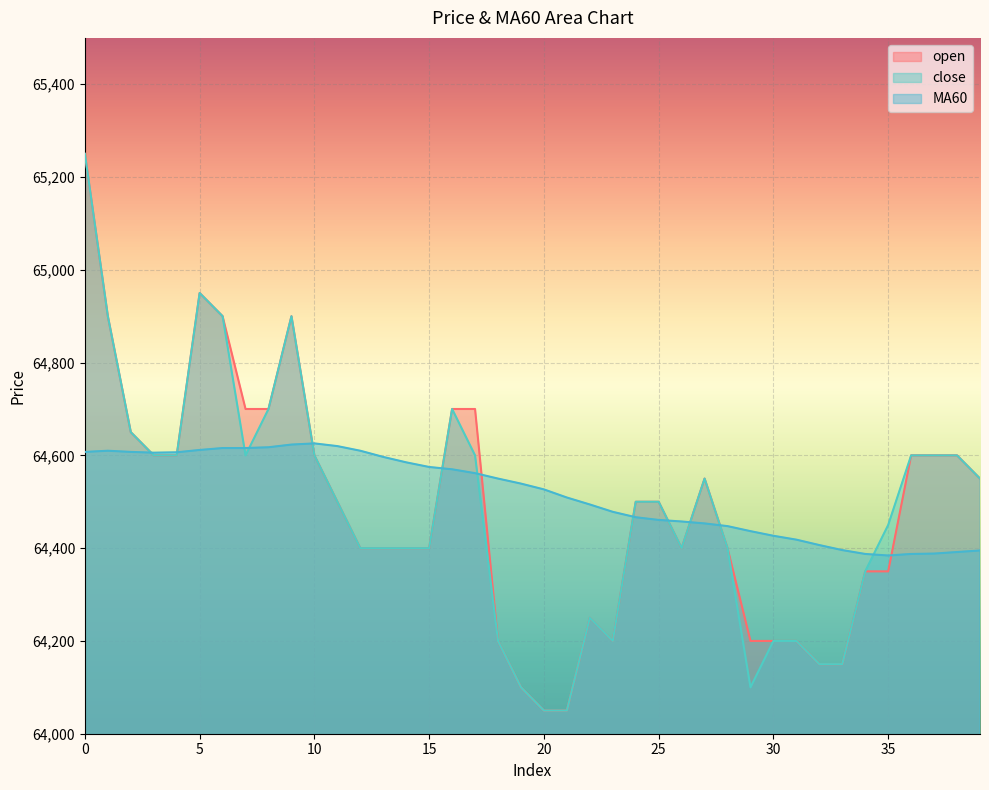

The value of open at 34 is 42817.3. True or false?

False